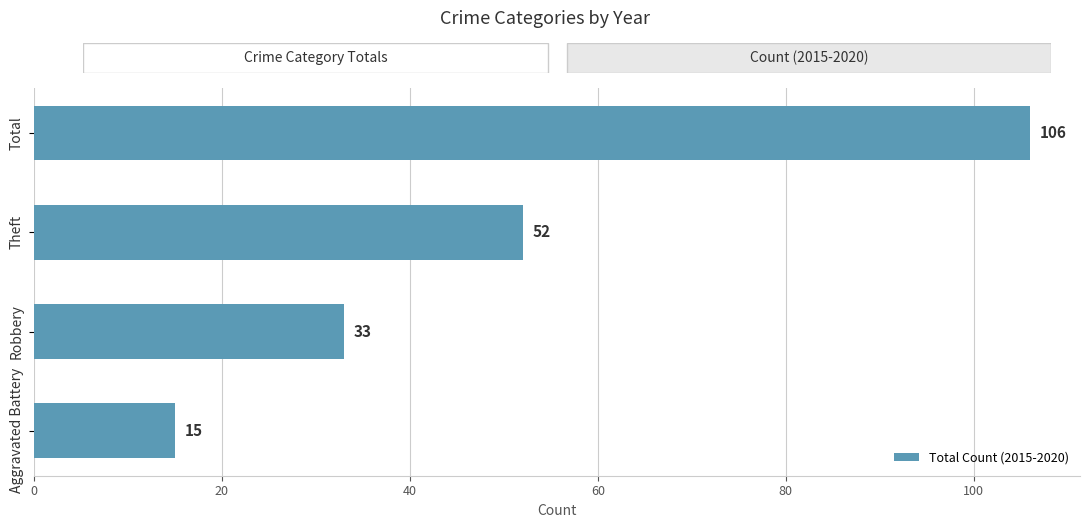

How many values are between 33 and 106?

3